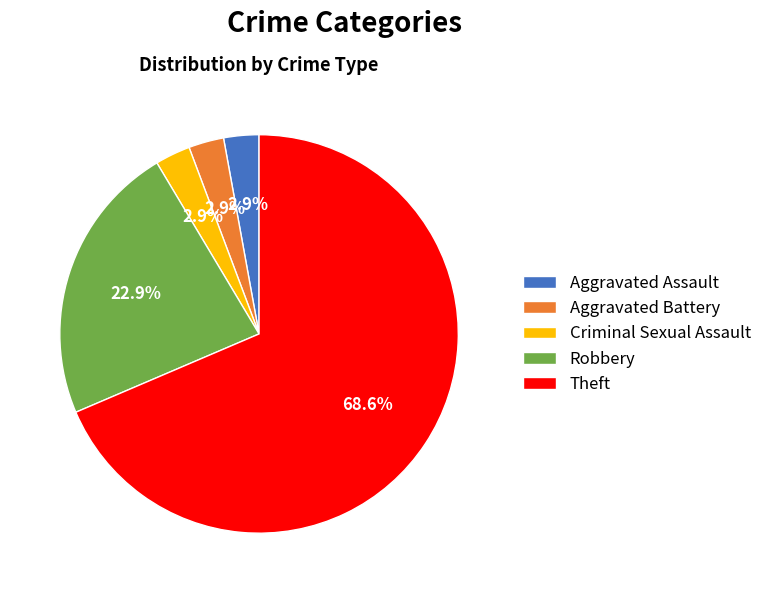

To the nearest percent, what percentage of the pie is Aggravated Battery?

3%